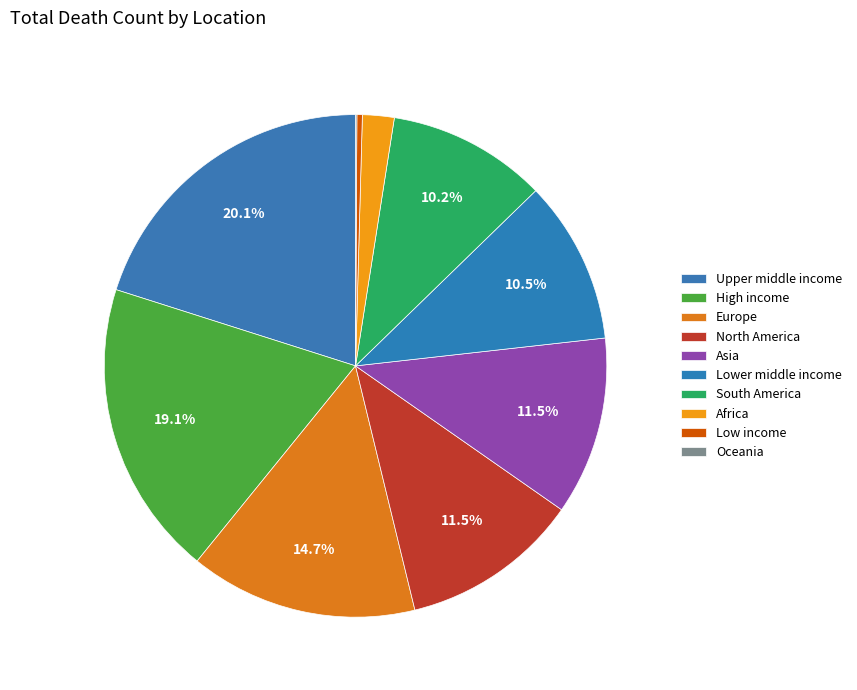

Does High income represent more than half of the total?

No